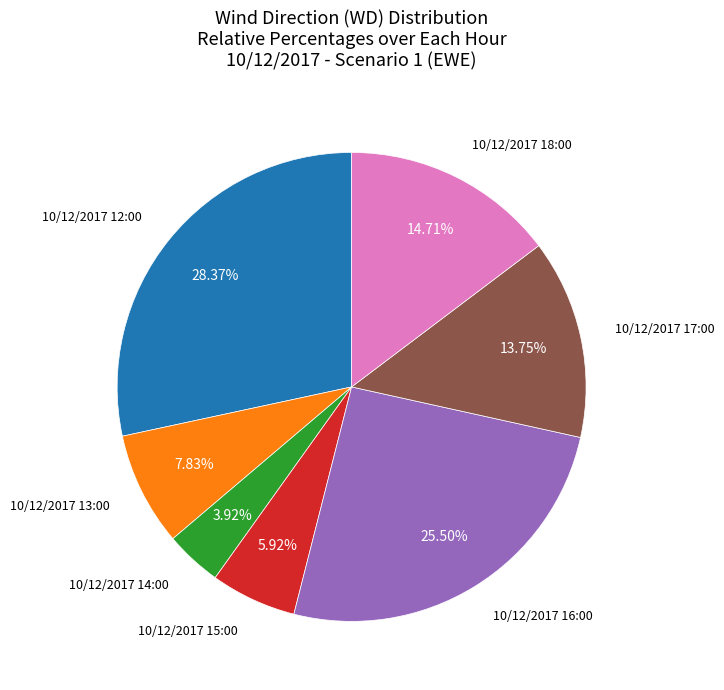

Is there any slice that represents more than half of the pie?

No